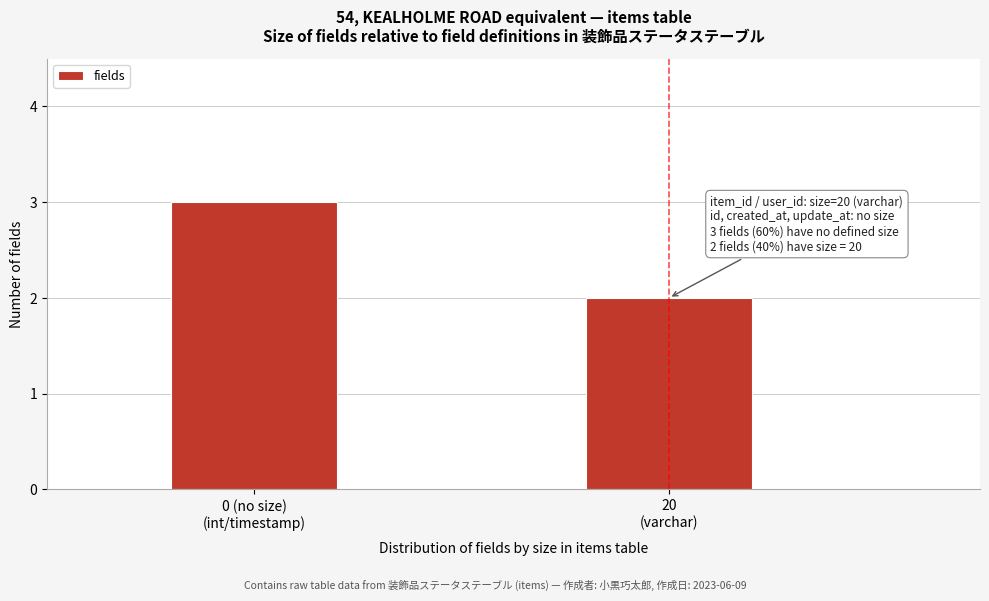

Reading right to left, transcribe all the data shown in this chart.

2	3